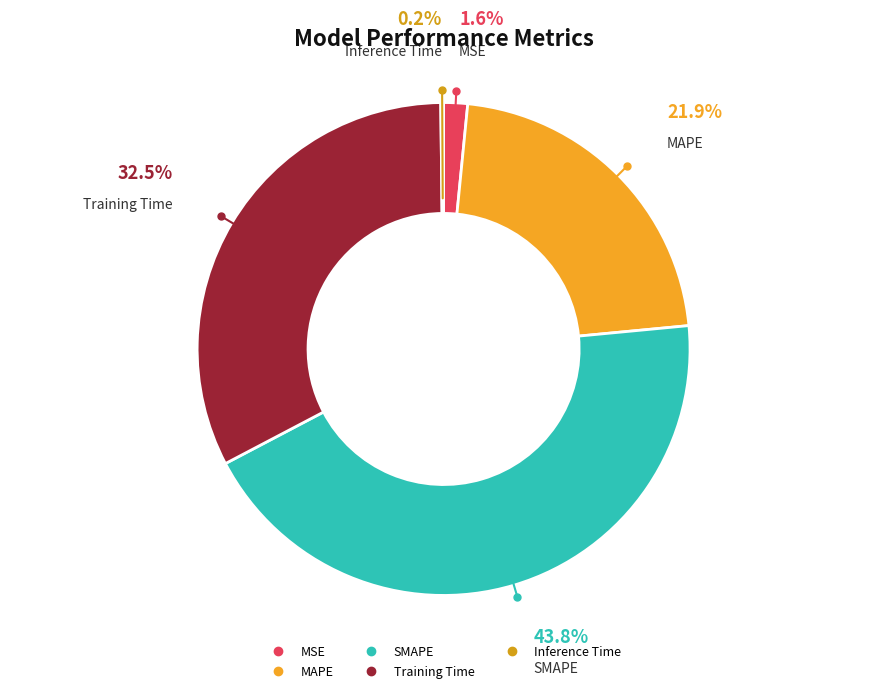

Does any single category account for the majority?

No